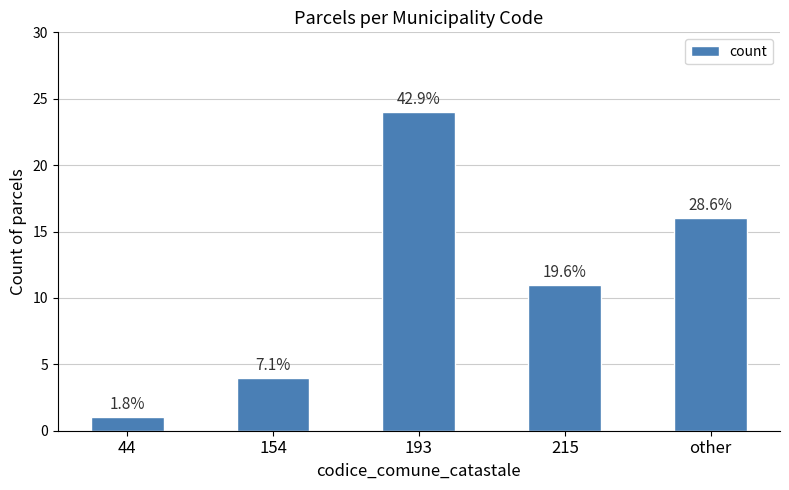

Are the bars grouped side by side (vs. stacked)?

No